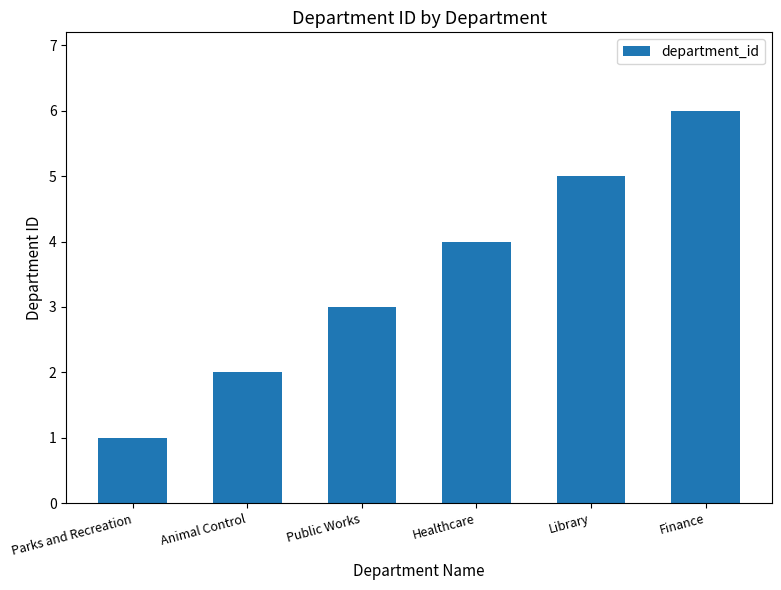

What is the maximum value shown in the chart?

6